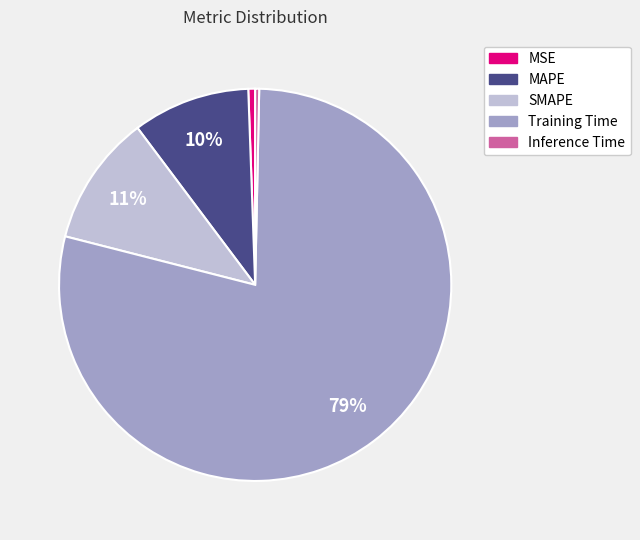

Is the sum of Training Time and MAPE greater than half?

Yes